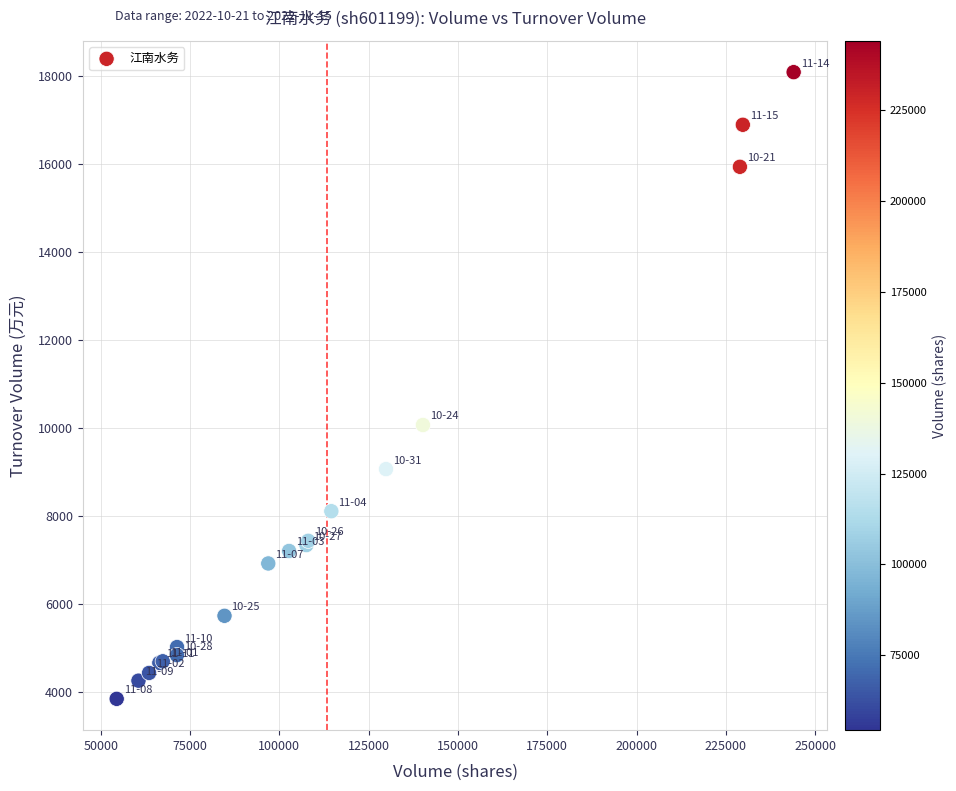

What Y value in the scatter plot is closest to 10957?

10060